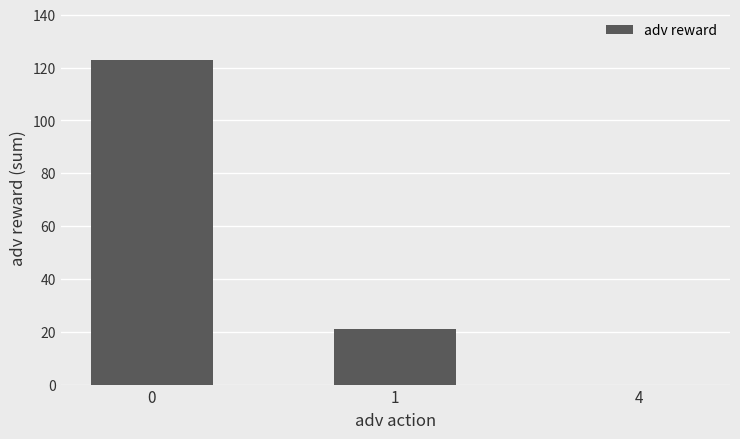

The chart shows a value of 33 at 1. True or false?

False